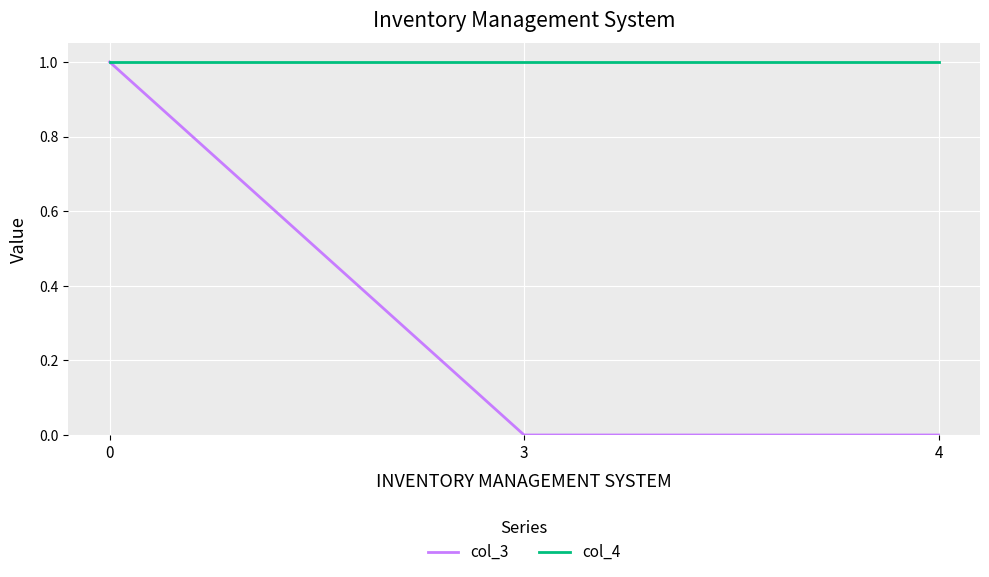

Reading right to left, transcribe all the data shown in this chart.

col_3: 0	0	1
col_4: 1	1	1